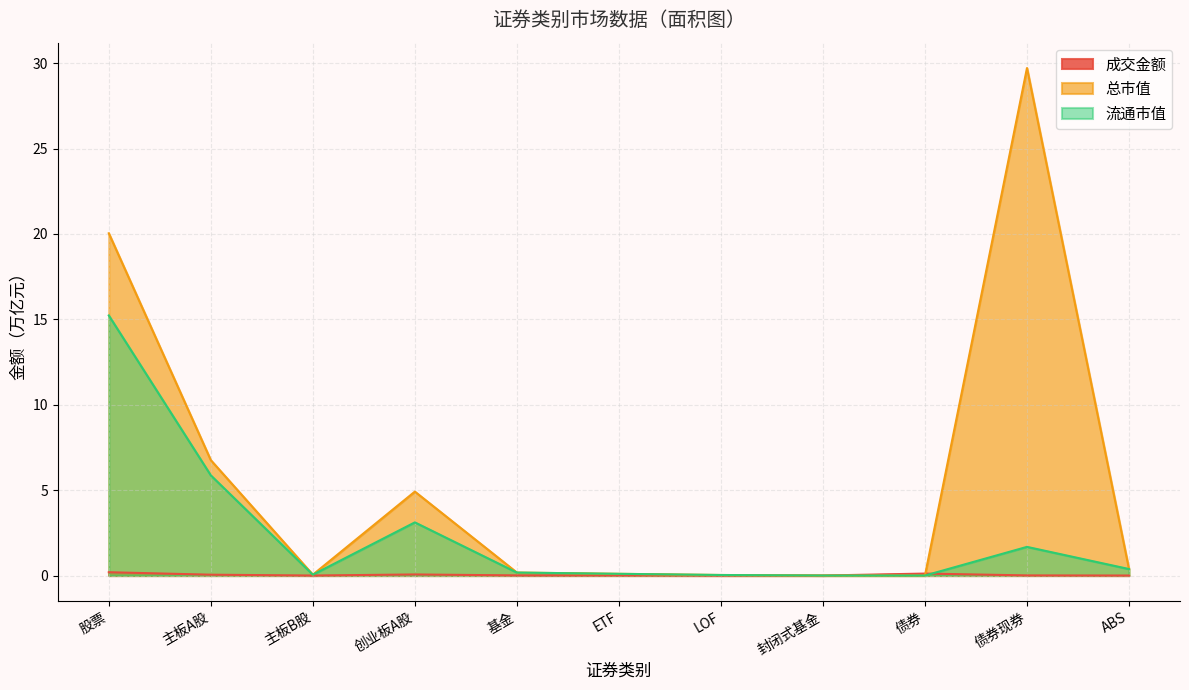

True or false: 成交金额 and 流通市值 intersect in this chart.

True